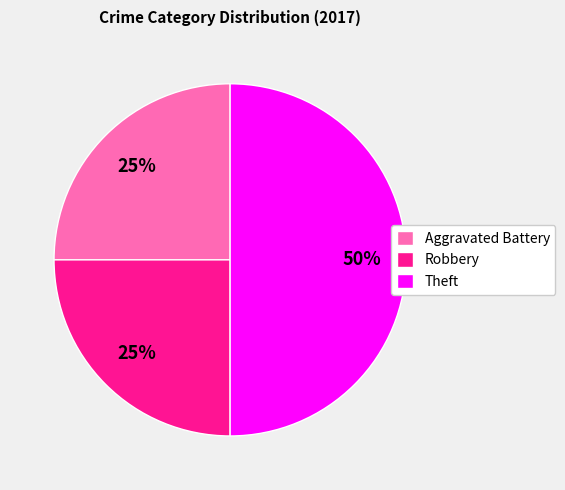

Which category has the biggest portion of the pie?

Theft